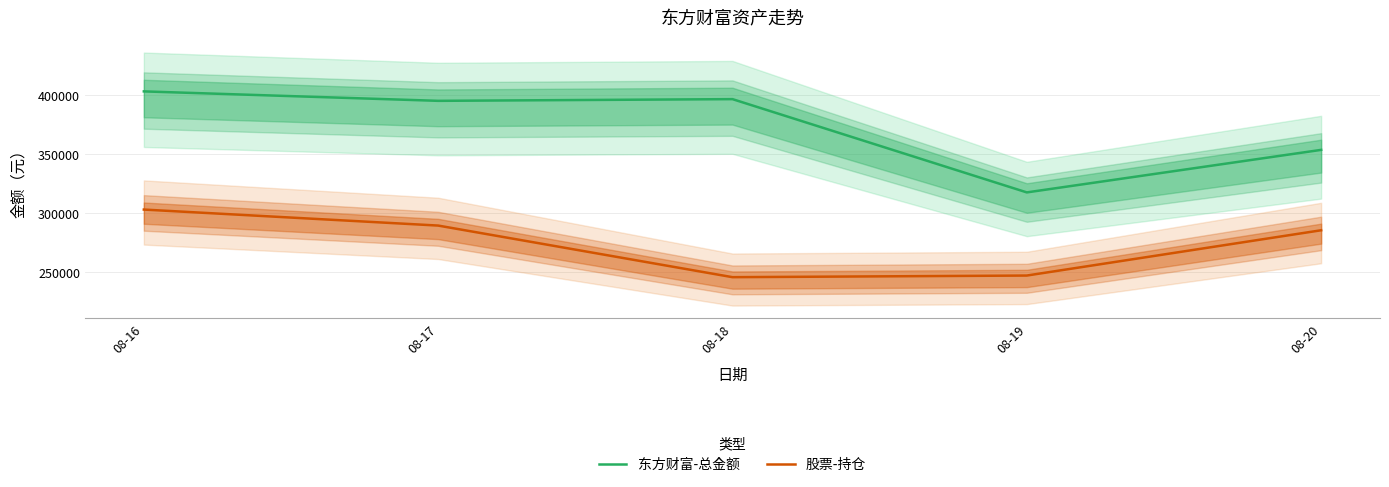

What is the minimum value shown in the chart?

245890.0